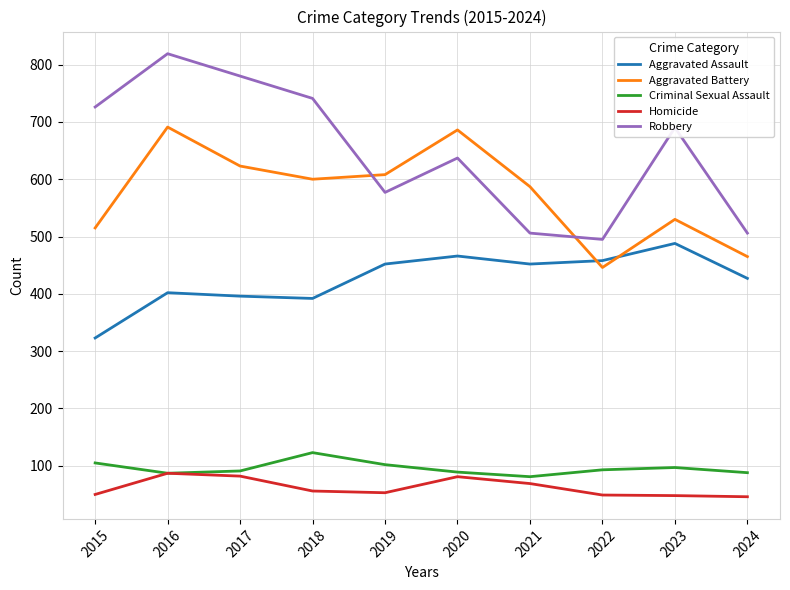

True or false: Criminal Sexual Assault and Aggravated Battery cross at least once.

False